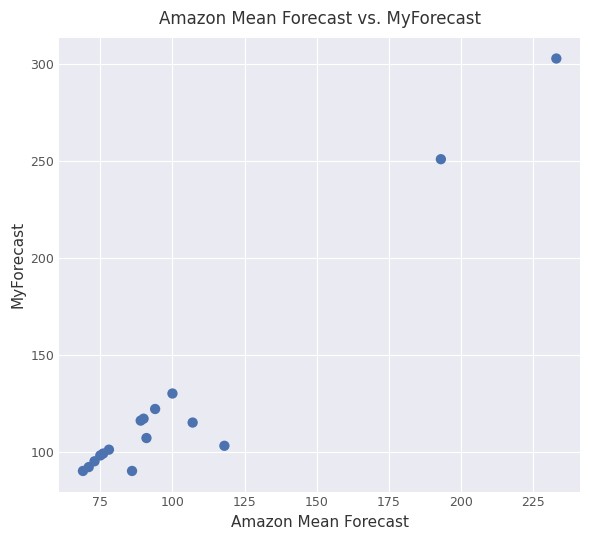

What Y value in the scatter plot is closest to 196?

251